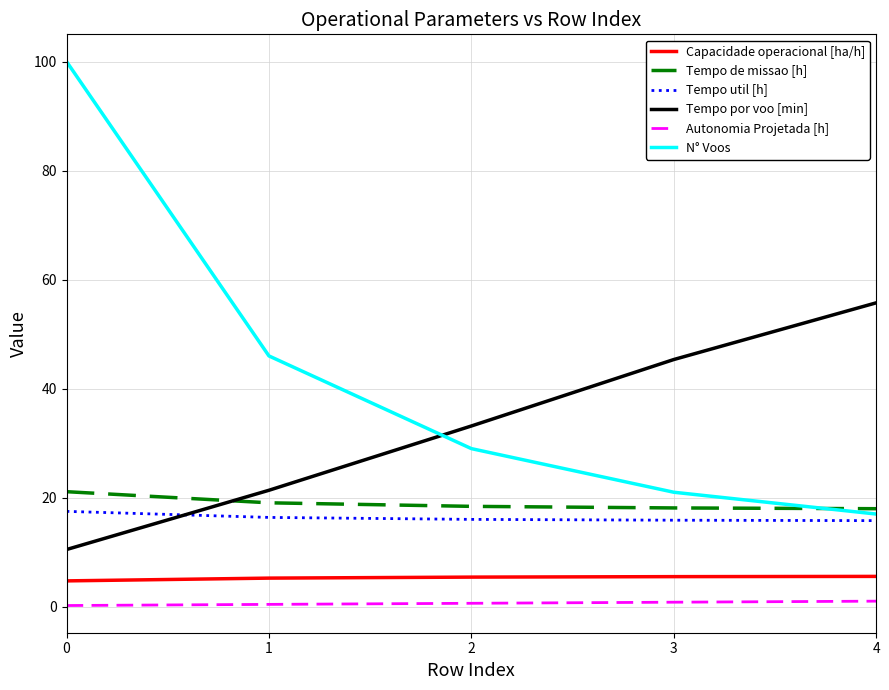

What is the difference between the second highest and second lowest values in the Autonomia Projetada [h] series?

0.4